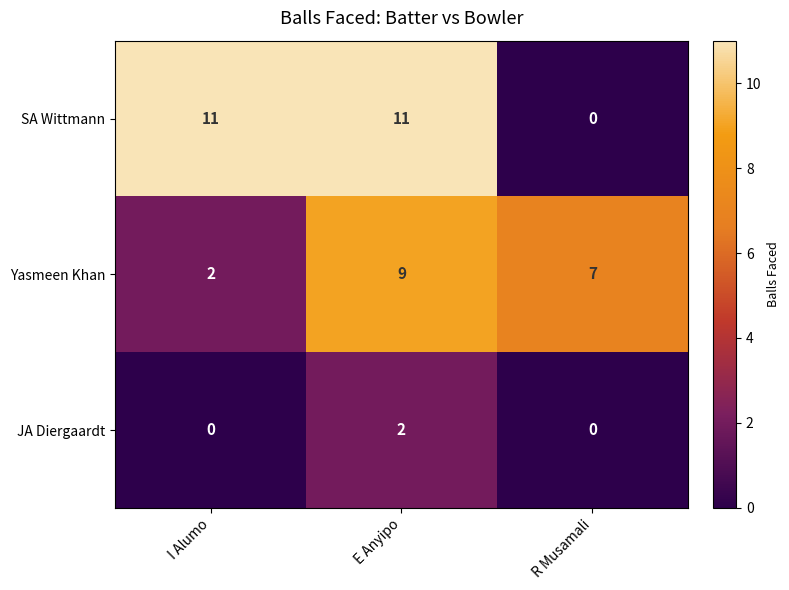

What is the maximum value shown in the chart?

11